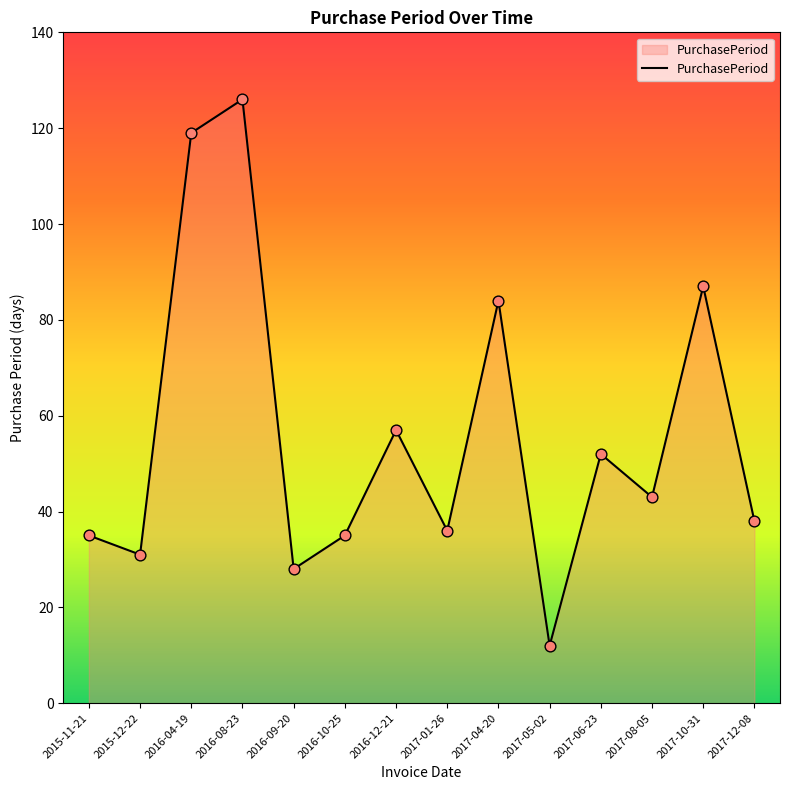

Which has a higher value, 2016-12-21 or 2017-06-23?

2016-12-21